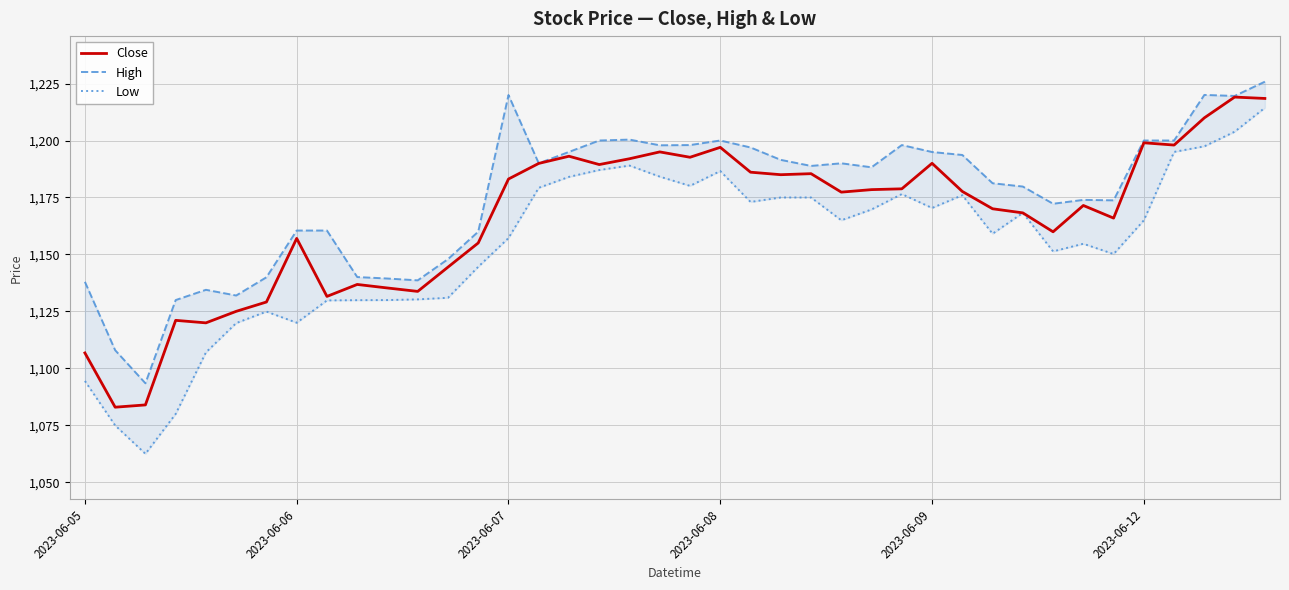

True or false: Close has a value of 549.2 at 2023-06-07.

False